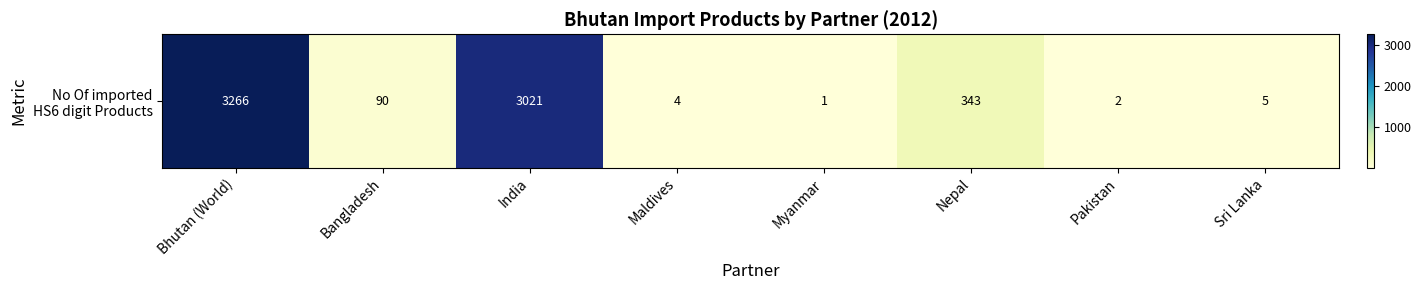

Reading left to right, extract all data points from this chart.

Bhutan (World)=3266	Bangladesh=90	India=3021	Maldives=4	Myanmar=1	Nepal=343	Pakistan=2	Sri Lanka=5